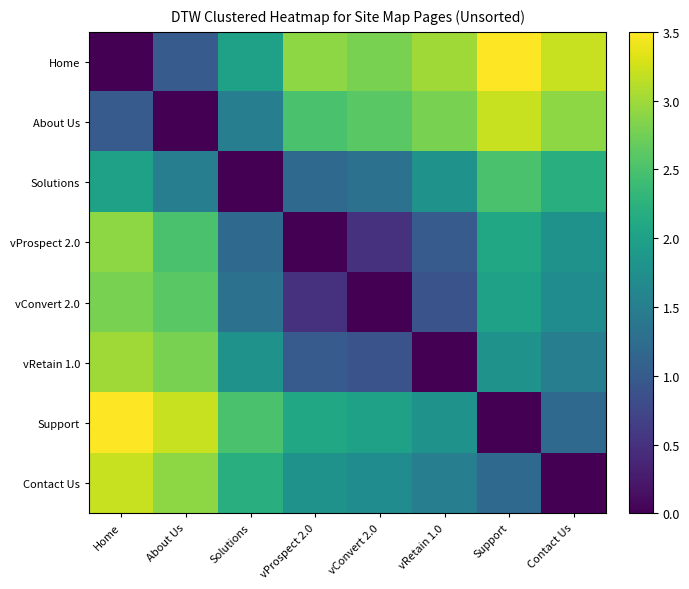

Reading left to right, transcribe all the data shown in this chart.

Home: Home=0.0	About Us=1.0	Solutions=2.0	vProspect 2.0=2.9	vConvert 2.0=2.8	vRetain 1.0=3.0	Support=3.5	Contact Us=3.2
About Us: Home=1.0	About Us=0.0	Solutions=1.5	vProspect 2.0=2.5	vConvert 2.0=2.6	vRetain 1.0=2.8	Support=3.2	Contact Us=2.9
Solutions: Home=2.0	About Us=1.5	Solutions=0.0	vProspect 2.0=1.2	vConvert 2.0=1.3	vRetain 1.0=1.8	Support=2.5	Contact Us=2.2
vProspect 2.0: Home=2.9	About Us=2.5	Solutions=1.2	vProspect 2.0=0.0	vConvert 2.0=0.5	vRetain 1.0=1.0	Support=2.1	Contact Us=1.8
vConvert 2.0: Home=2.8	About Us=2.6	Solutions=1.3	vProspect 2.0=0.5	vConvert 2.0=0.0	vRetain 1.0=0.9	Support=2.0	Contact Us=1.7
vRetain 1.0: Home=3.0	About Us=2.8	Solutions=1.8	vProspect 2.0=1.0	vConvert 2.0=0.9	vRetain 1.0=0.0	Support=1.8	Contact Us=1.5
Support: Home=3.5	About Us=3.2	Solutions=2.5	vProspect 2.0=2.1	vConvert 2.0=2.0	vRetain 1.0=1.8	Support=0.0	Contact Us=1.2
Contact Us: Home=3.2	About Us=2.9	Solutions=2.2	vProspect 2.0=1.8	vConvert 2.0=1.7	vRetain 1.0=1.5	Support=1.2	Contact Us=0.0